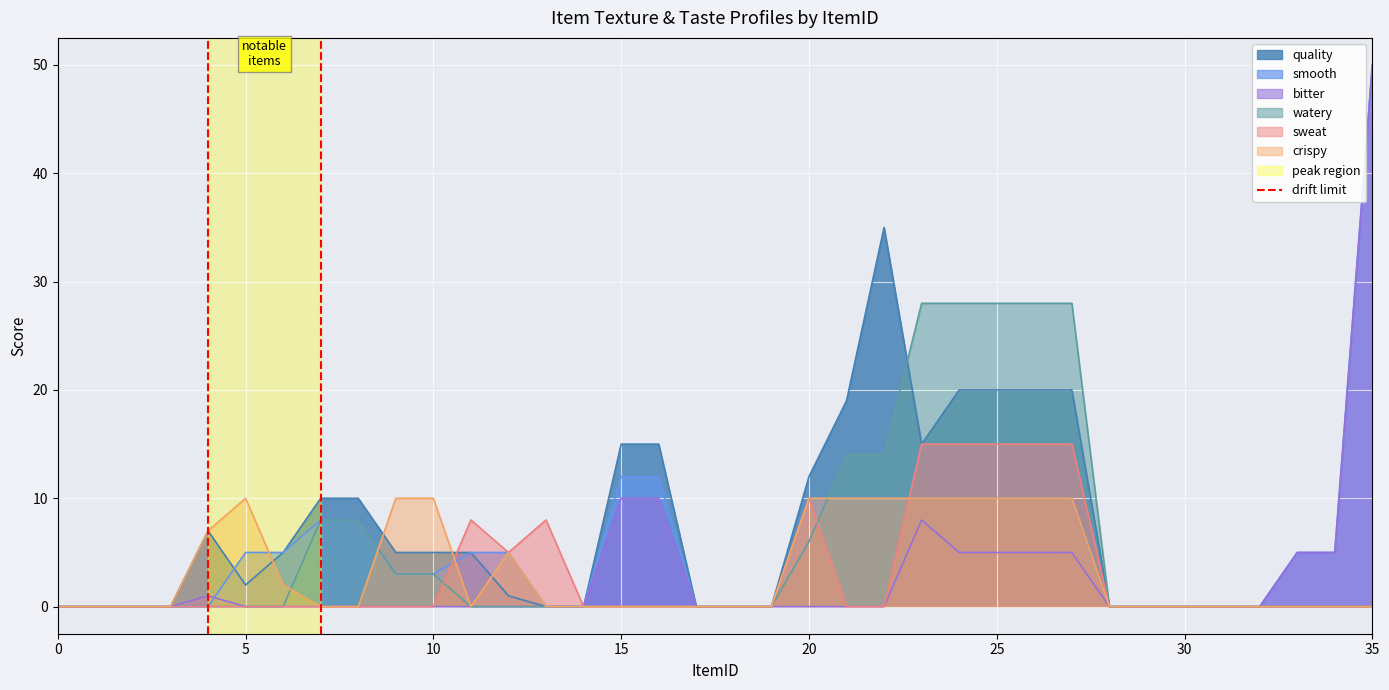

The value of smooth at 30 is 0. True or false?

True